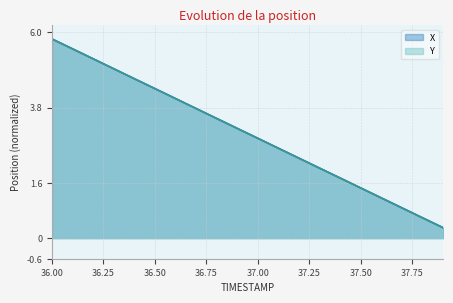

How many categories are shown in the chart?

20